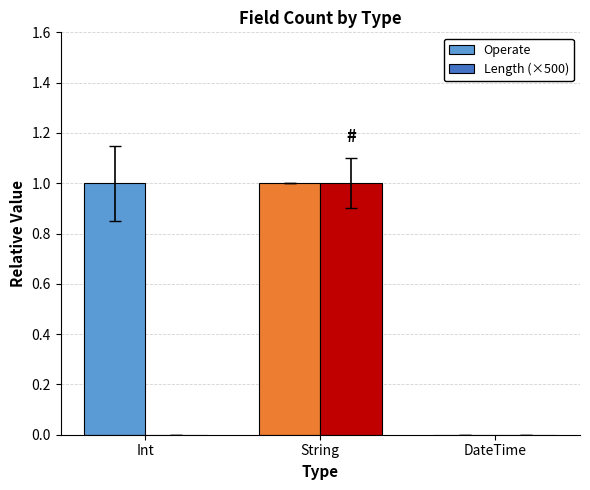

The value of Operate at Int is 1. True or false?

True